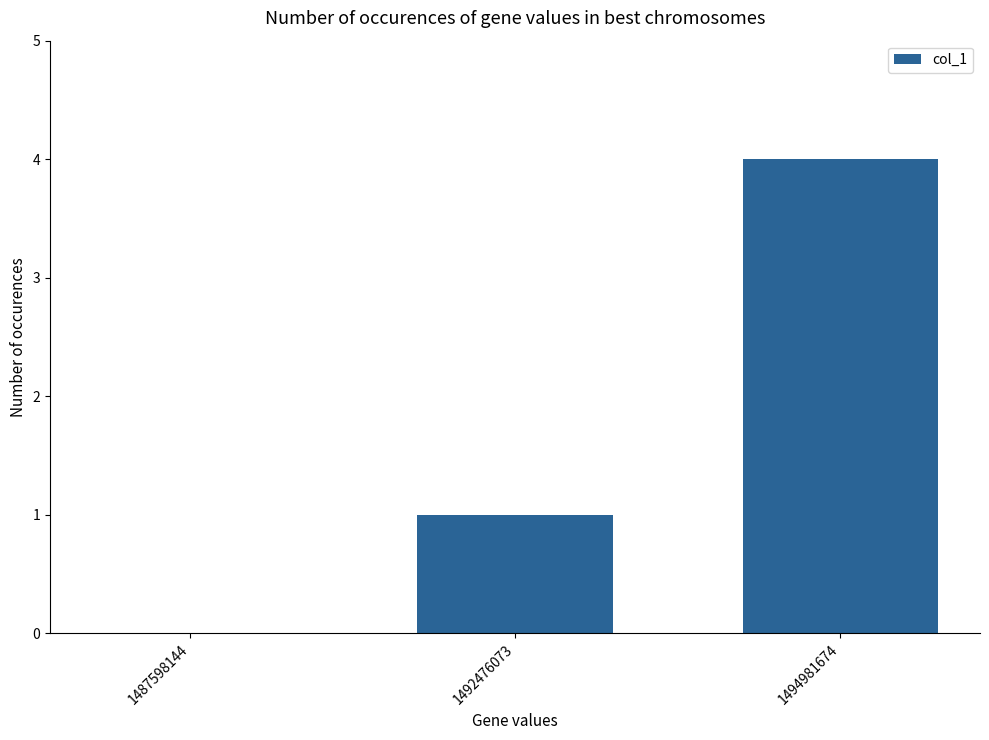

What is the greatest value displayed?

4